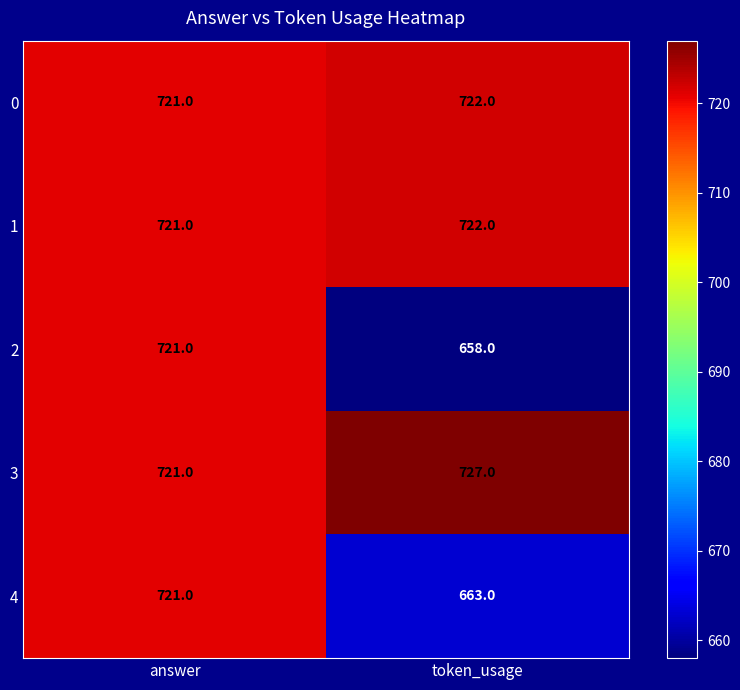

Which series has the largest total across all categories?

3